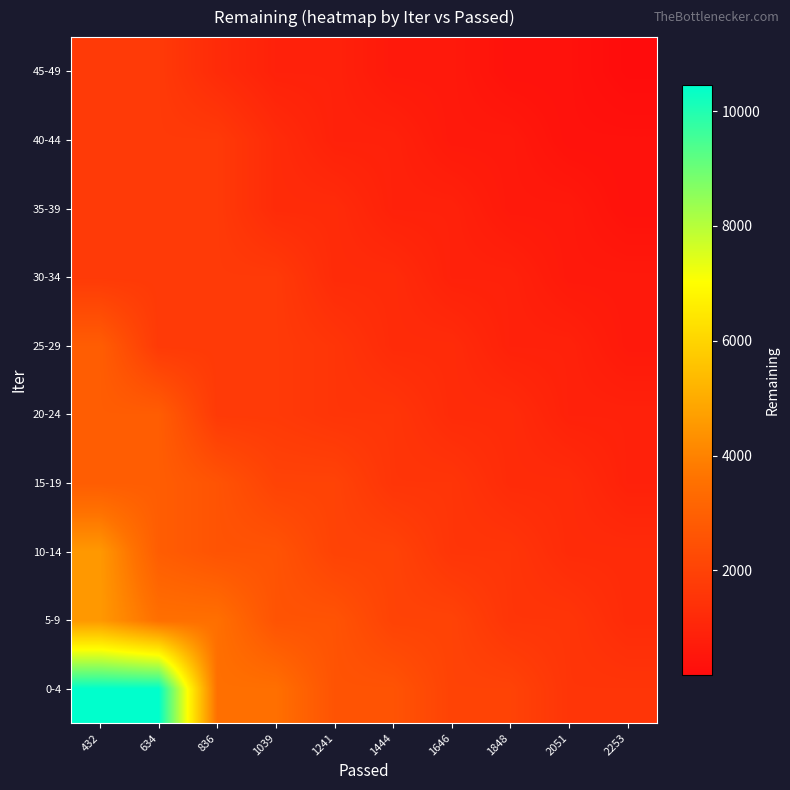

Which category has the highest value across all series?

432